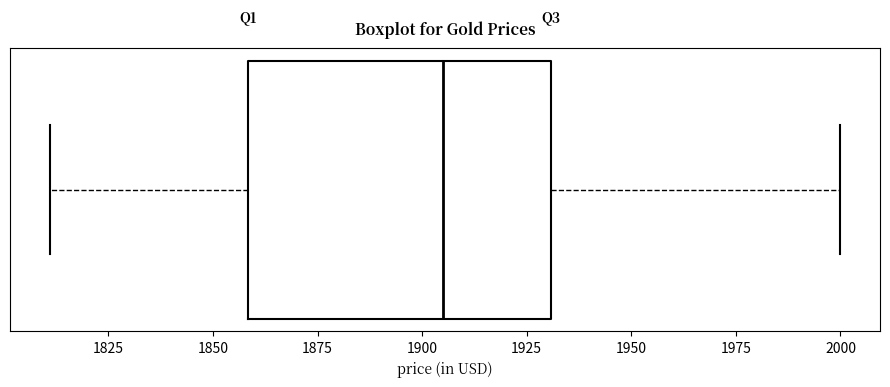

Where is the right edge of the box on the x-axis? The values are not printed on the chart, so give them approximately, as read against the axis.

1930